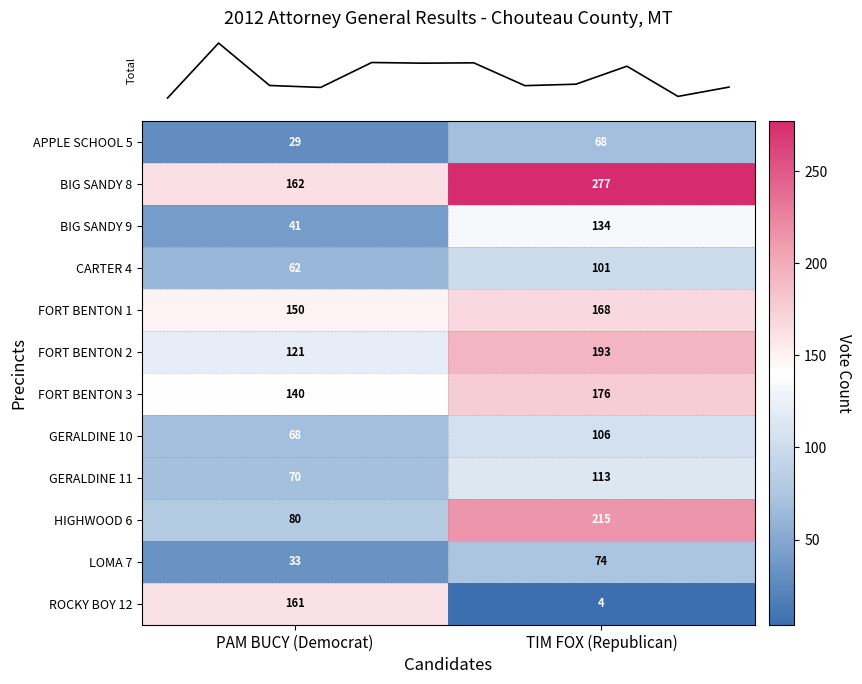

Which series has the largest total across all categories?

BIG SANDY 8